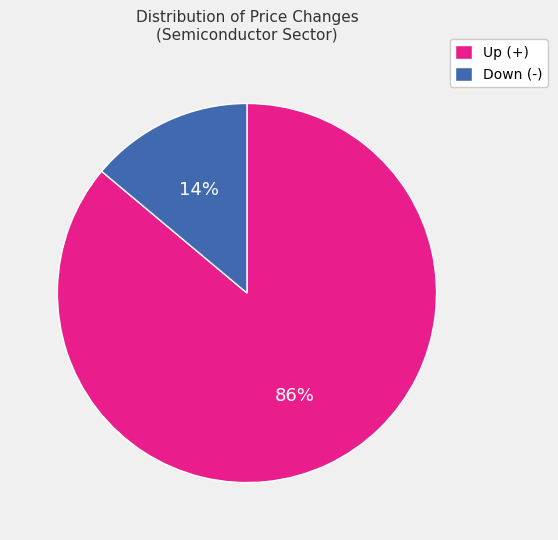

Count the number of slices in the pie.

2